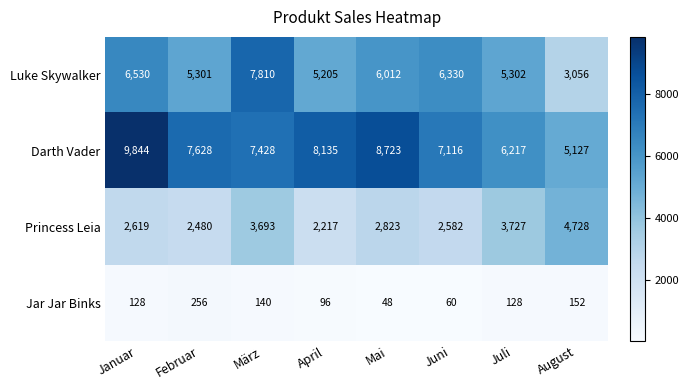

Which series has the largest total across all categories?

Darth Vader